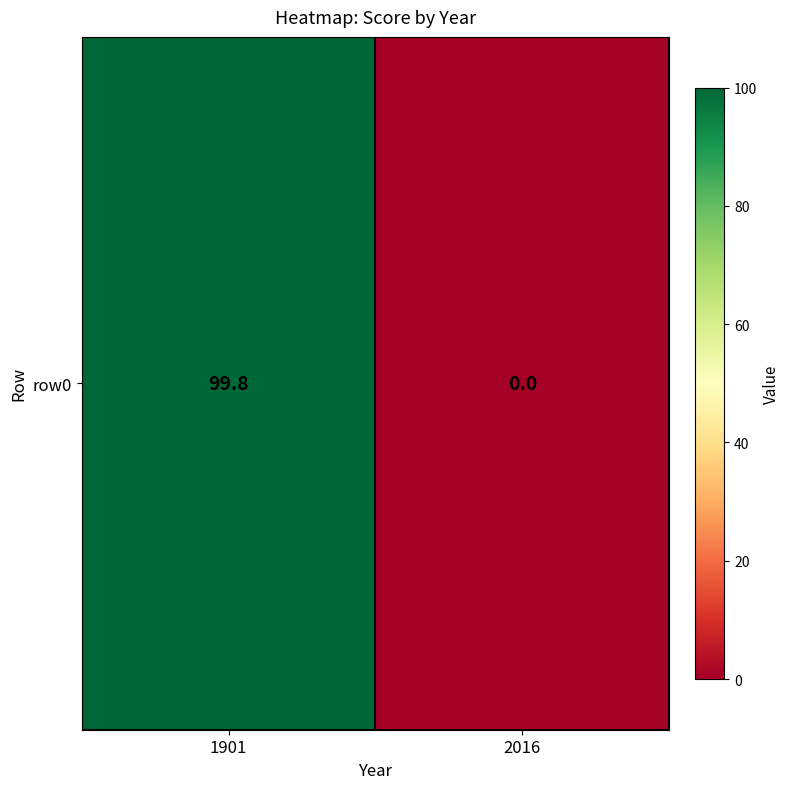

List the labels in order of value, largest first.

1901, 2016